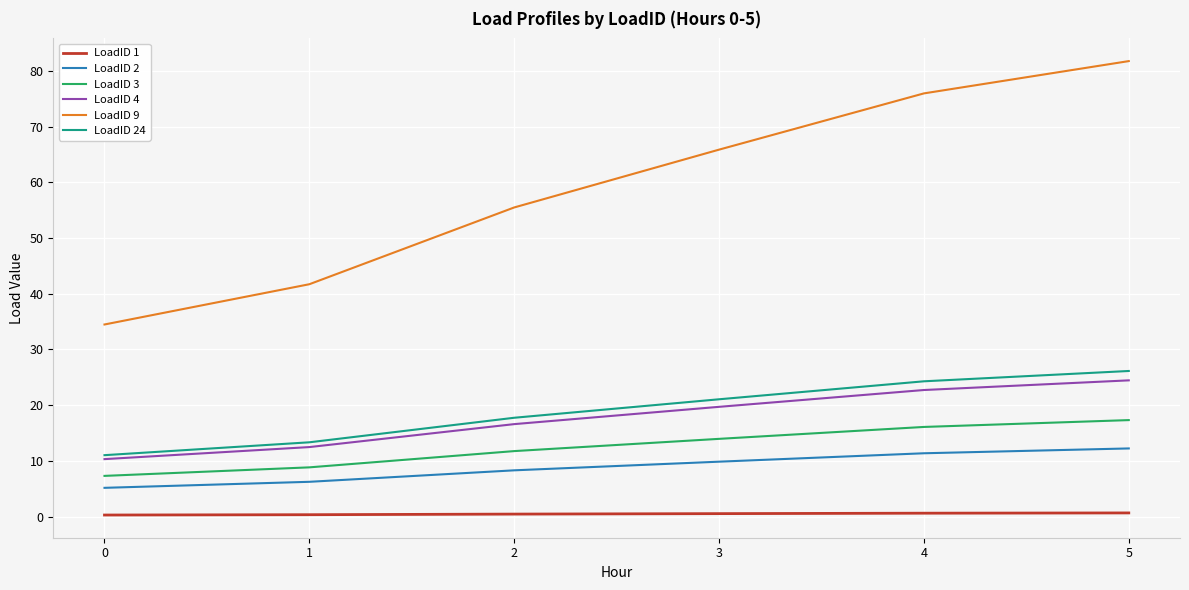

What is the approximate value of LoadID 2 at 2?

8.3